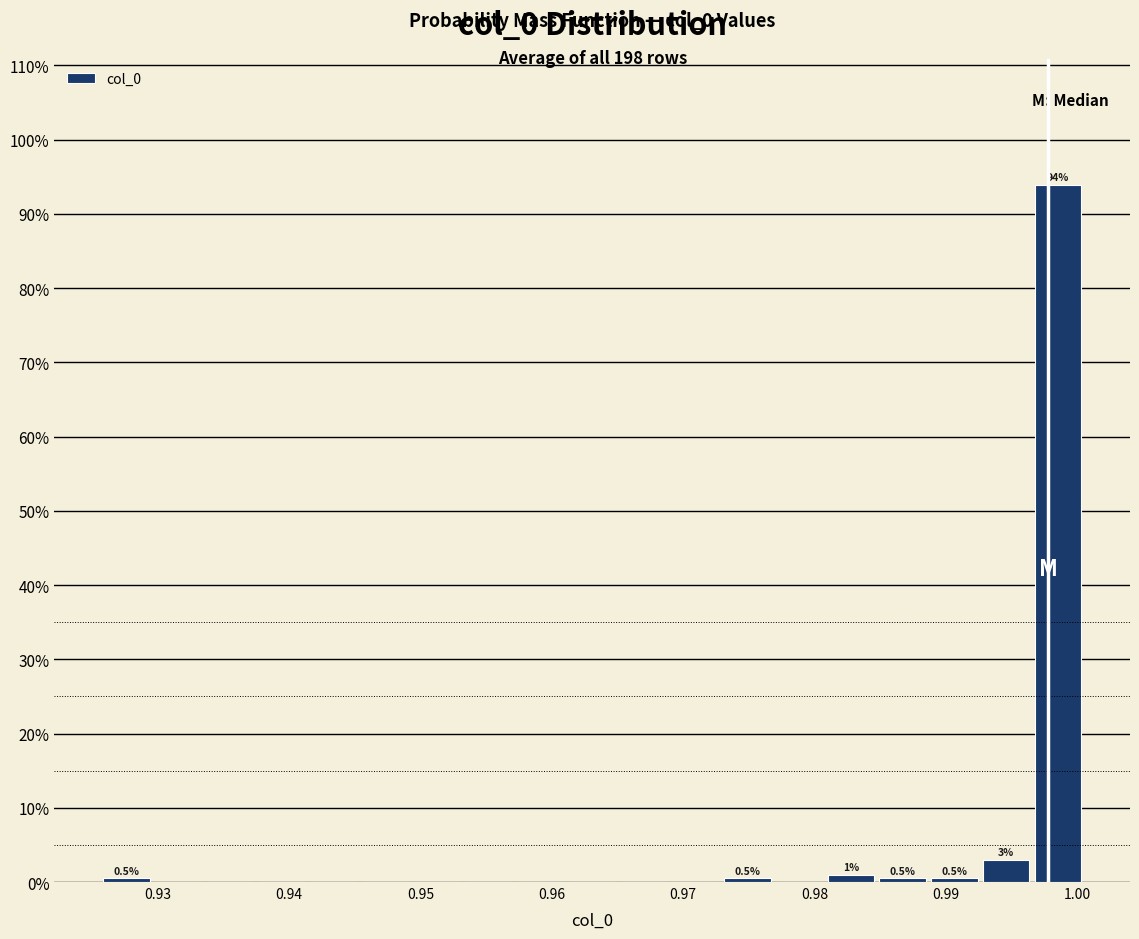

Around what value on the x-axis is the tallest bar? Give the approximate position of its centre, as read against the axis.

0.999